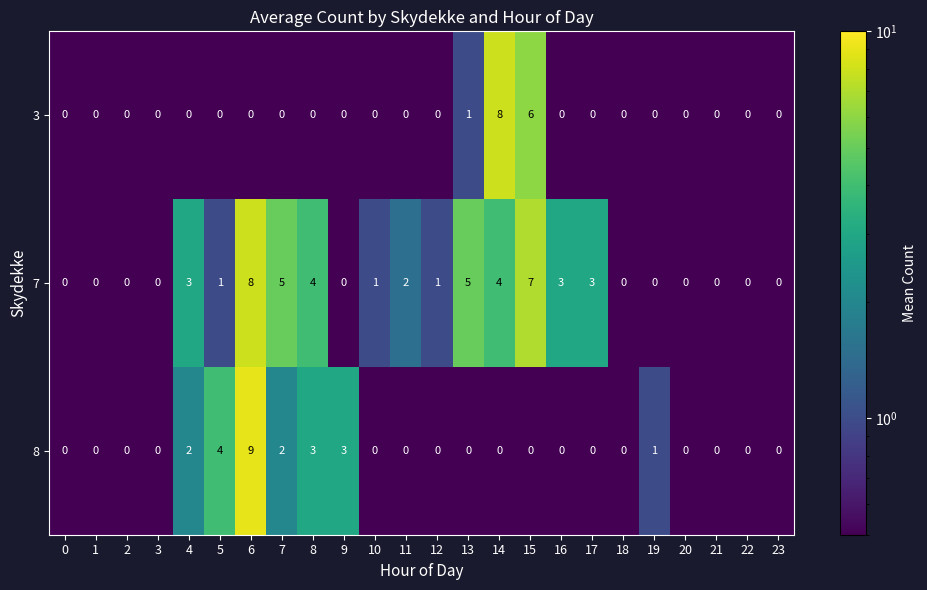

What is the minimum value shown in the chart?

0